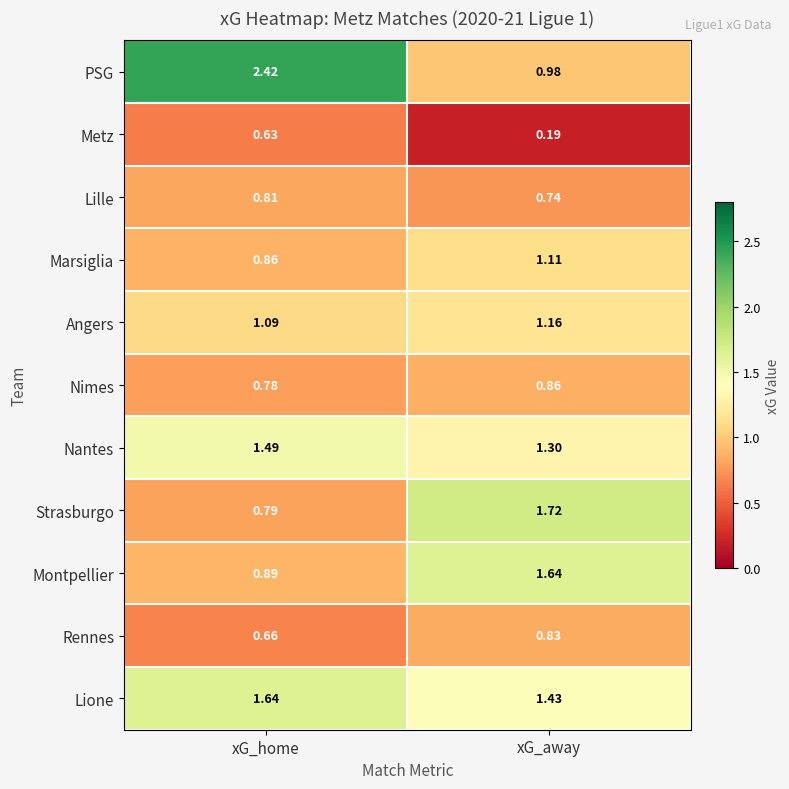

At which category does the chart reach its peak across all series?

xG_home